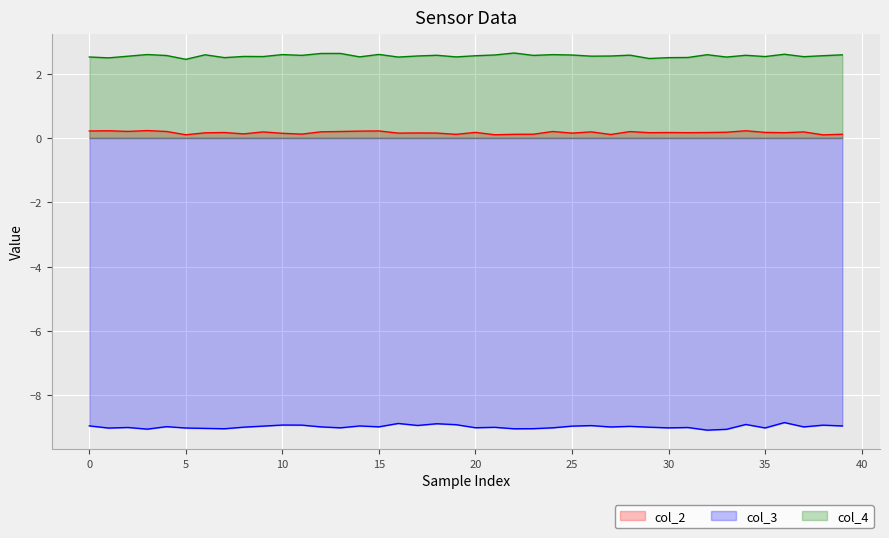

How many interior local valleys does the col_2 series have?

13